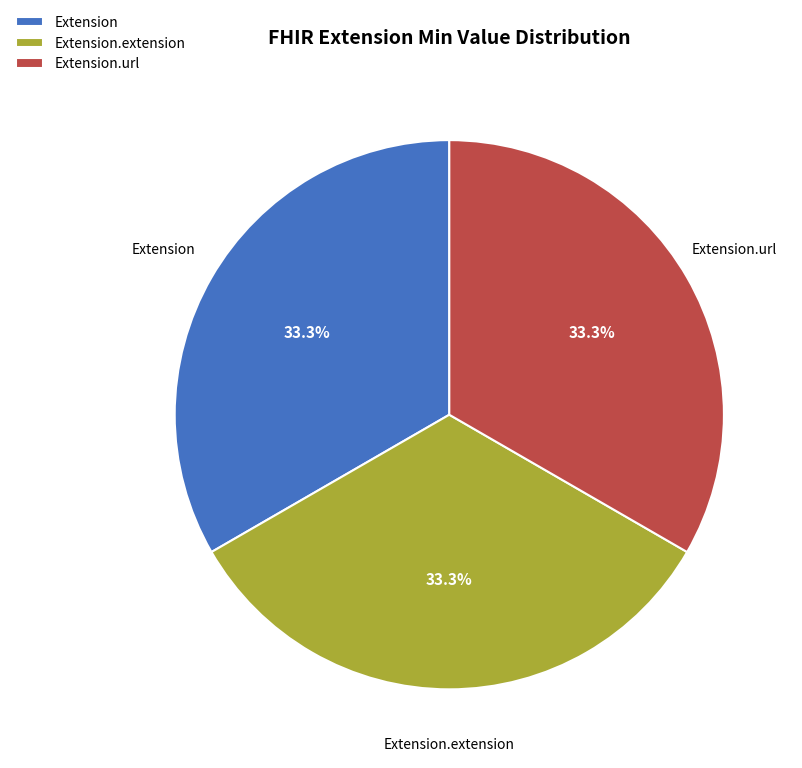

Is it true that Extension.url is 33% of the pie?

True